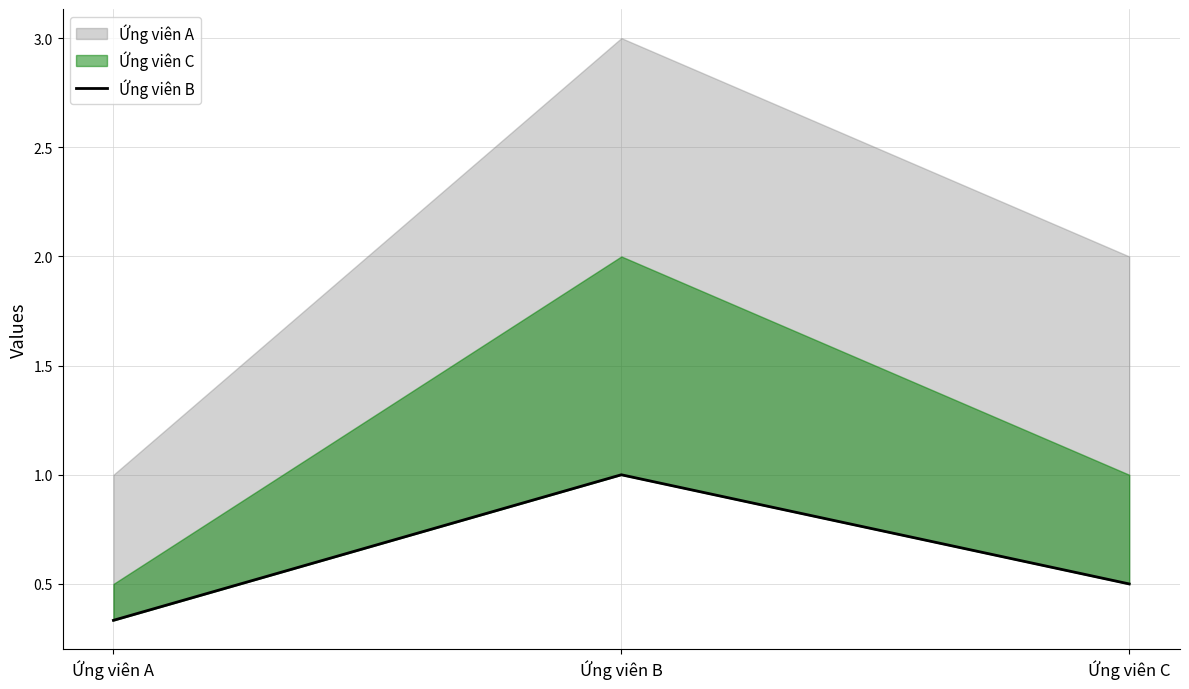

Reading left to right, extract all data points from this chart.

0.3	1.0	0.5